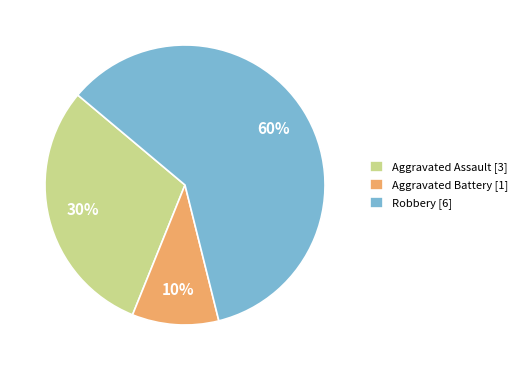

To the nearest percent, what portion does Robbery [6] represent?

60%